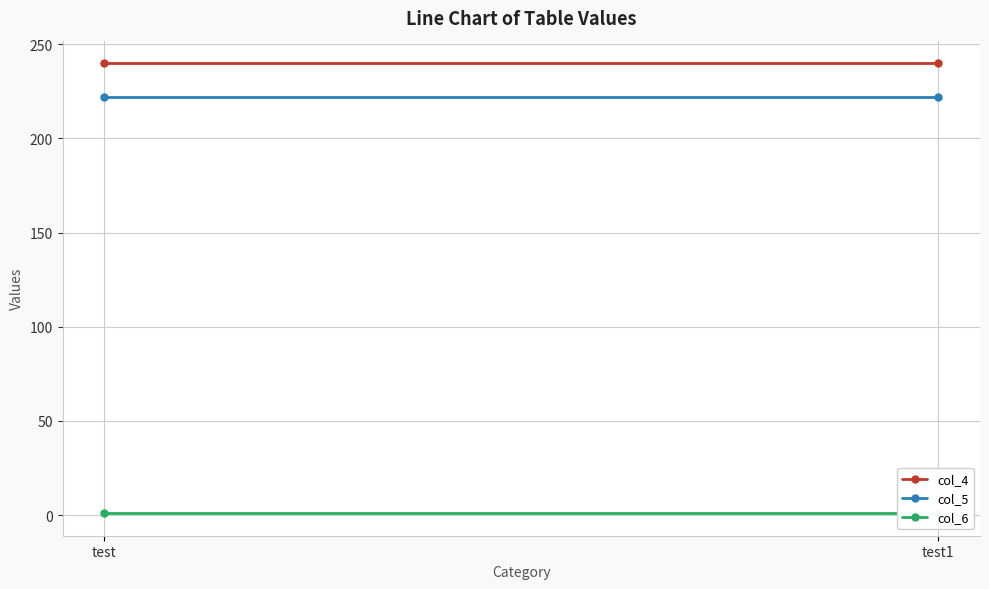

Reading right to left, list all the values displayed in this chart.

col_4: 240	240
col_5: 222	222
col_6: 1	1